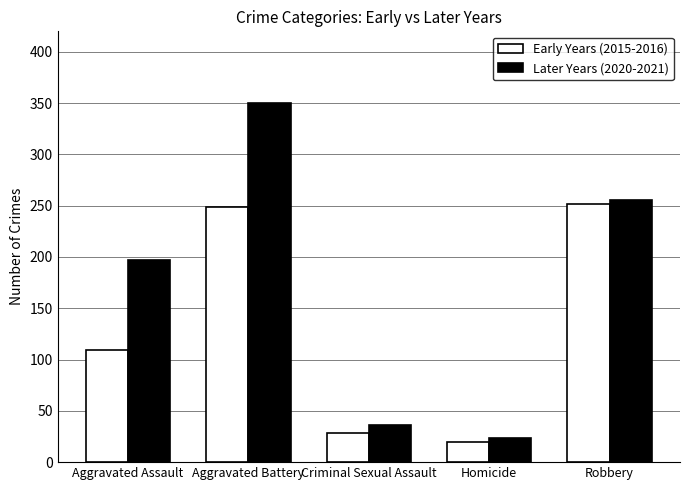

List the labels in order of Later Years (2020-2021) value, largest first.

Aggravated Battery, Robbery, Aggravated Assault, Criminal Sexual Assault, Homicide